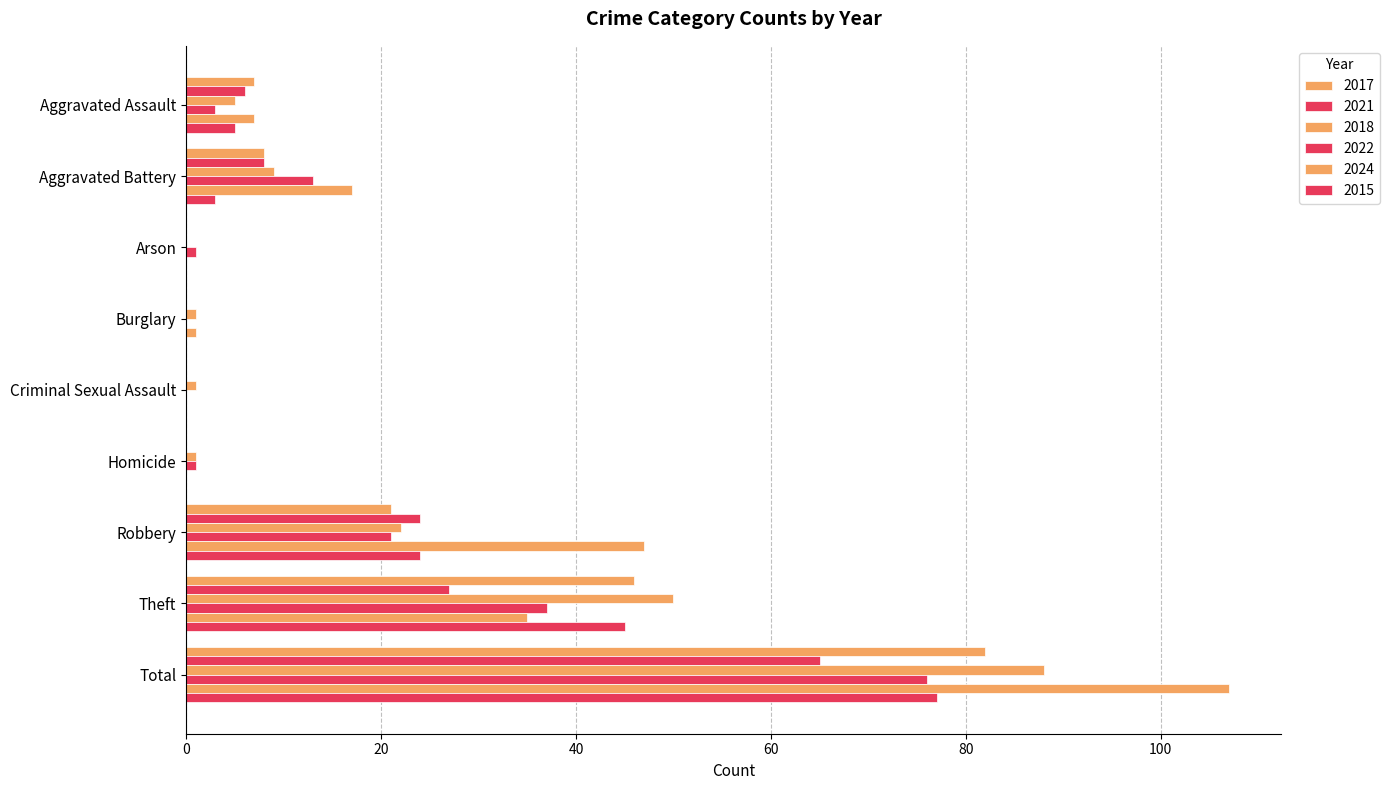

Count the number of data series in this chart.

6